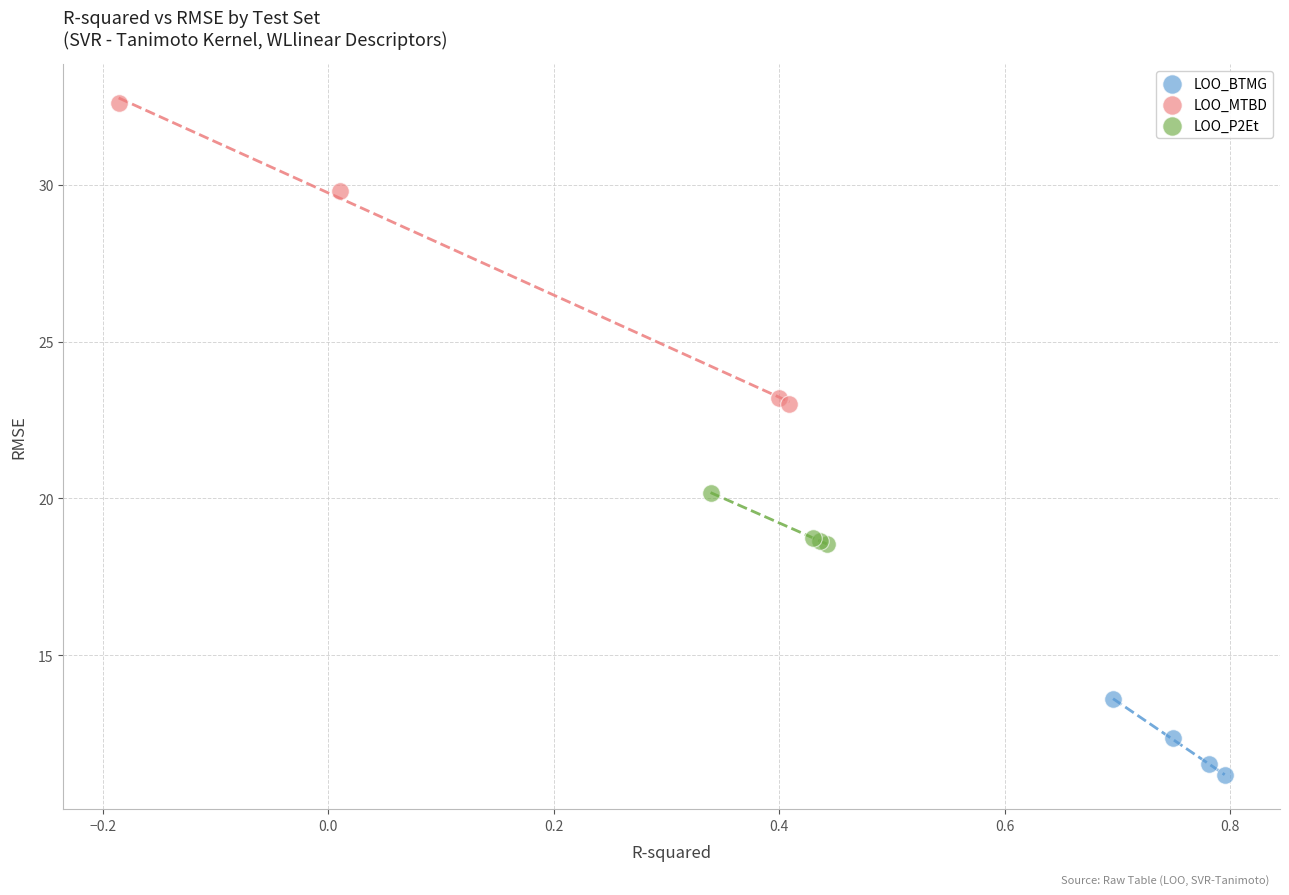

Which series reaches the maximum Y coordinate?

LOO_MTBD